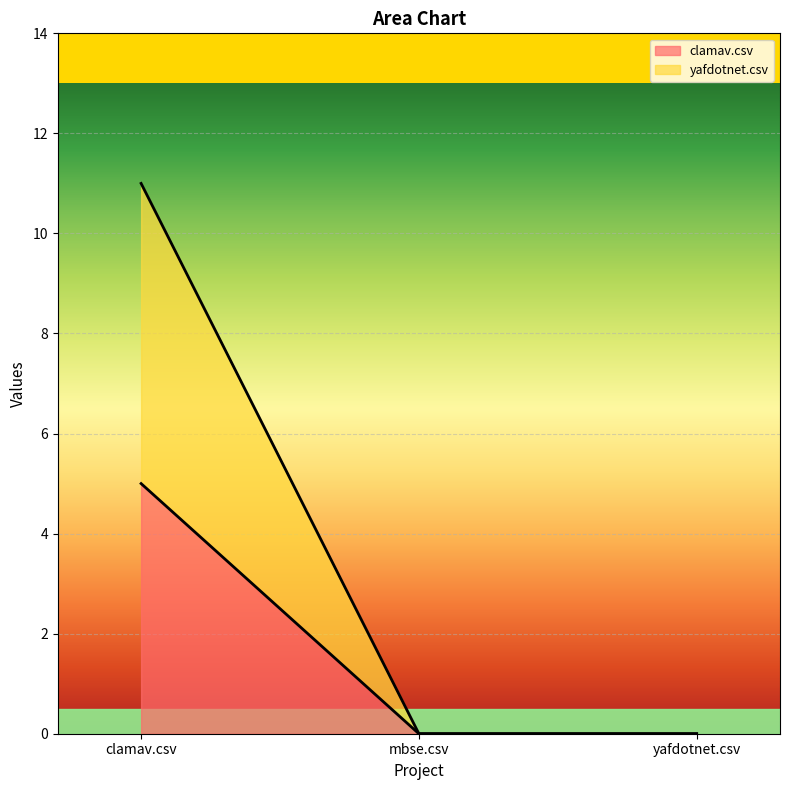

What is the label of the 1st point from the left?

clamav.csv